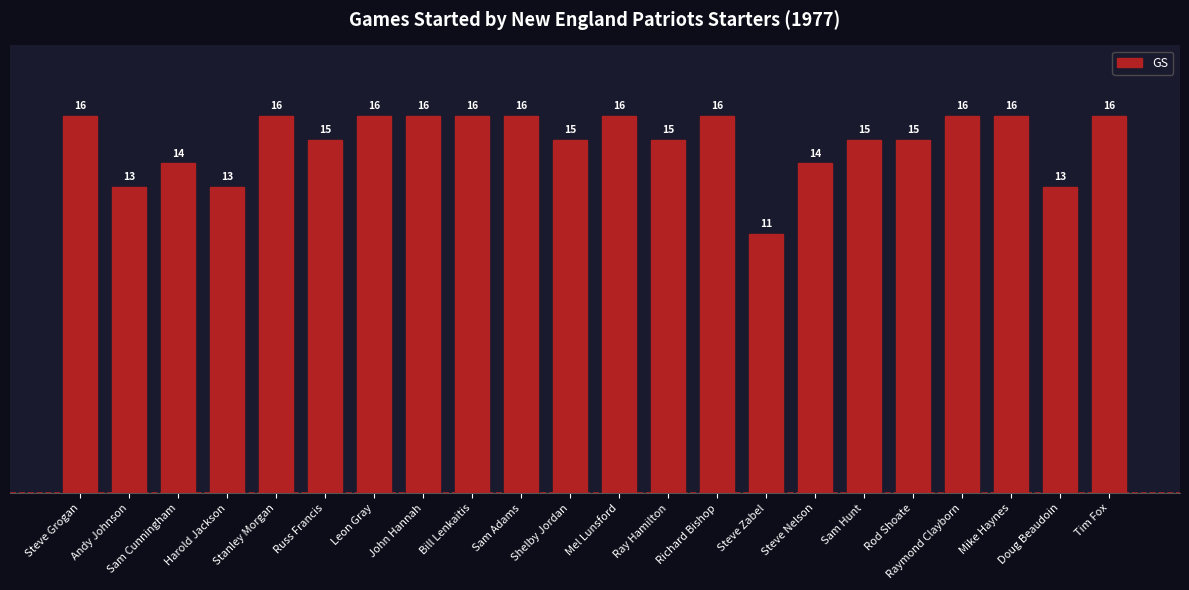

What is the change in value from Steve Nelson to Sam Hunt?

+1